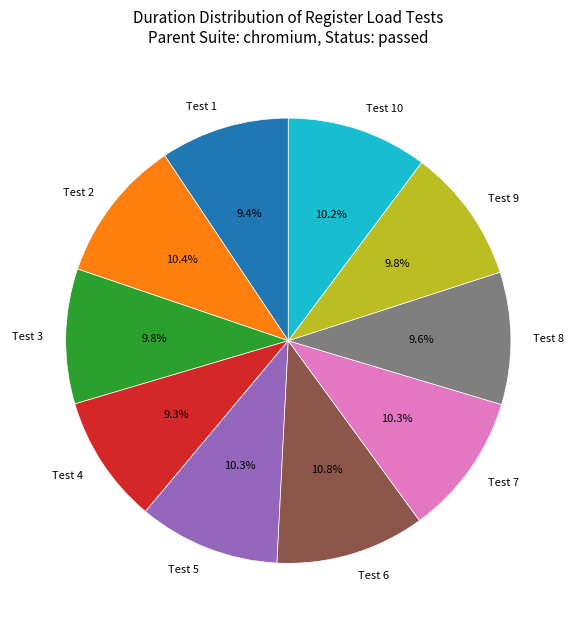

Count the number of slices in the pie.

10